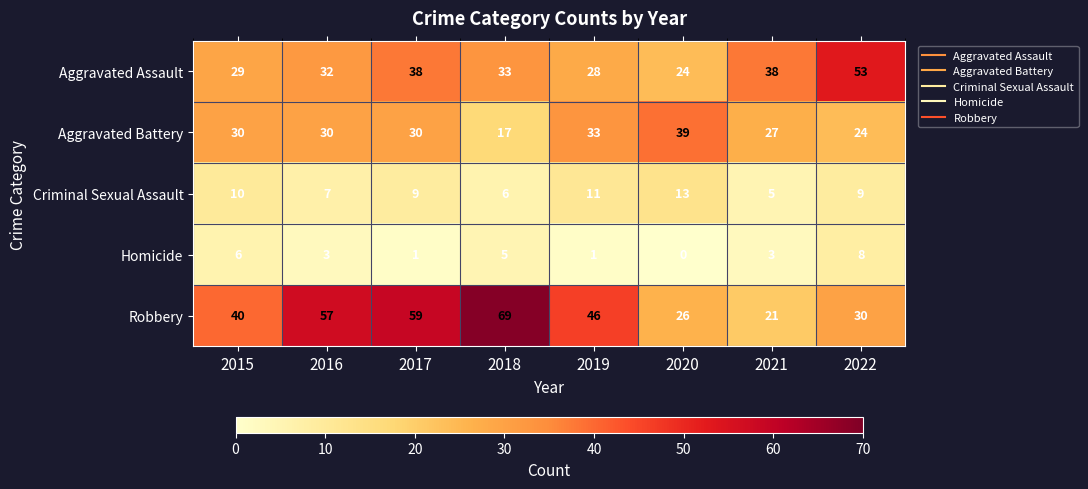

How many distinct data groups are displayed?

5